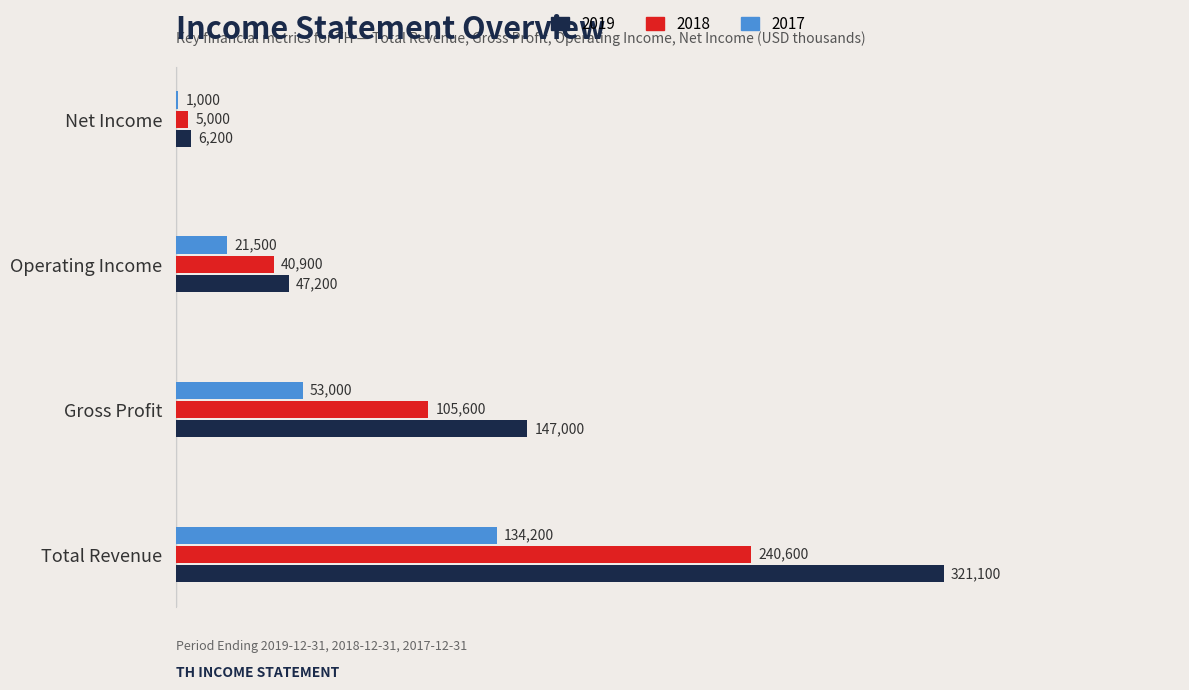

Which series changed the most between Total Revenue and Net Income?

2019